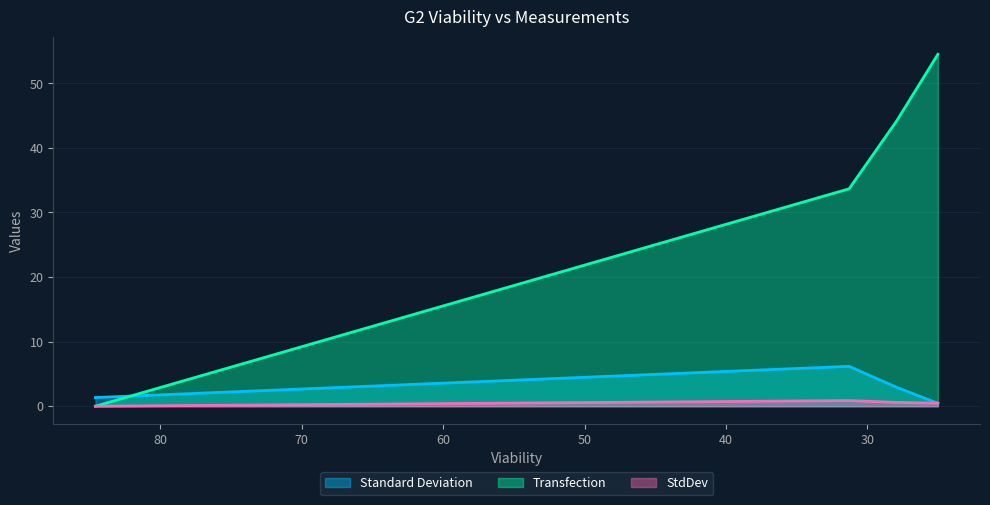

Count the number of categories in the chart.

4